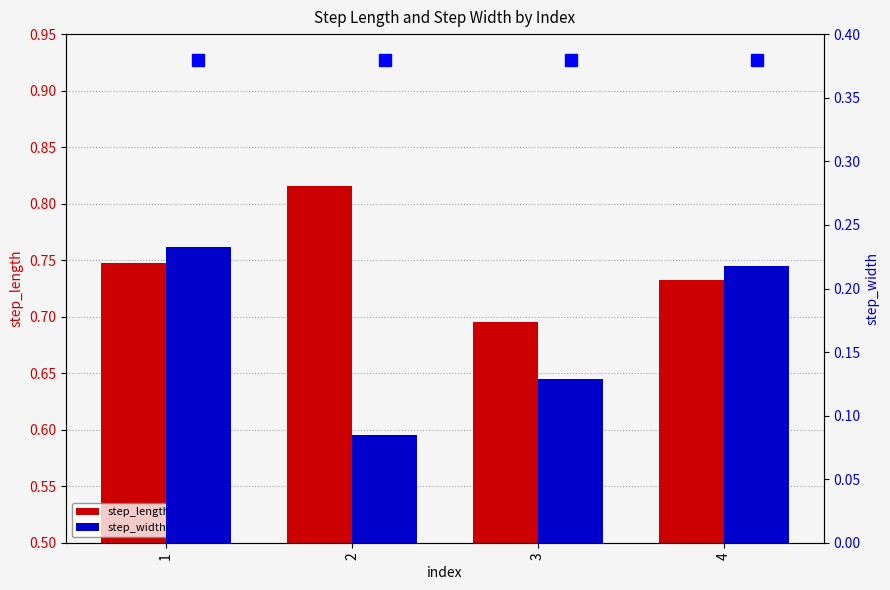

At which label does step_length reach its minimum?

3